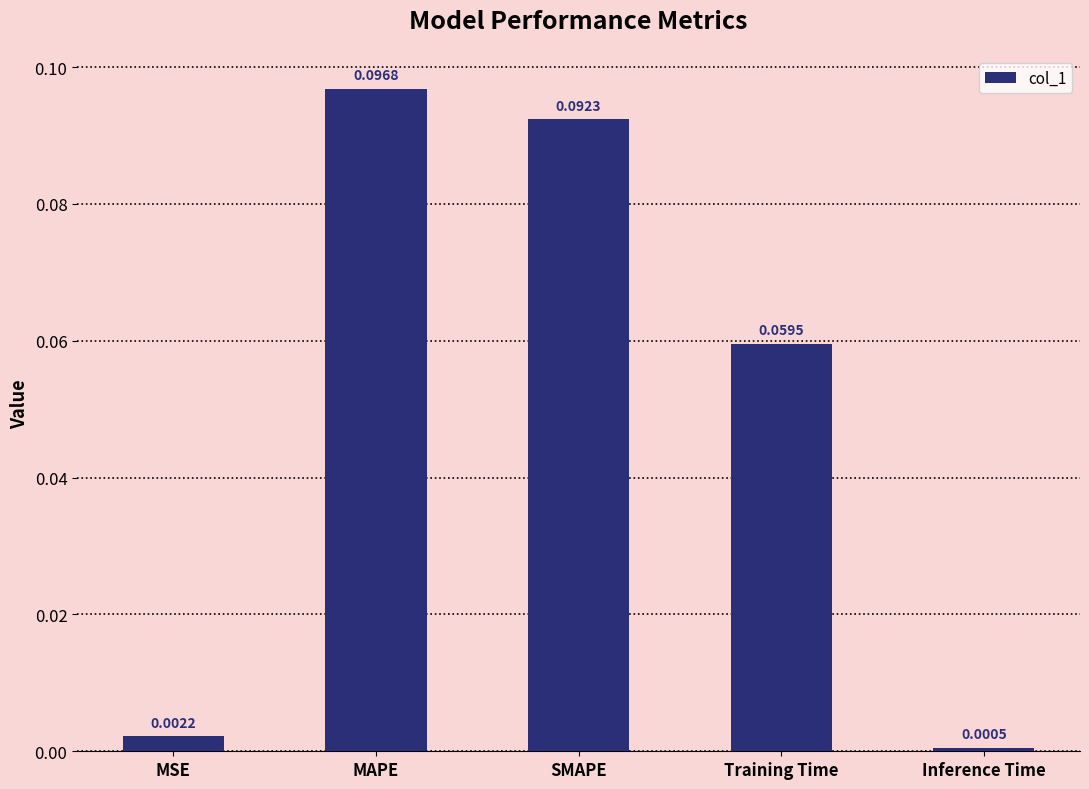

At which category does the chart reach its peak across all series?

MAPE